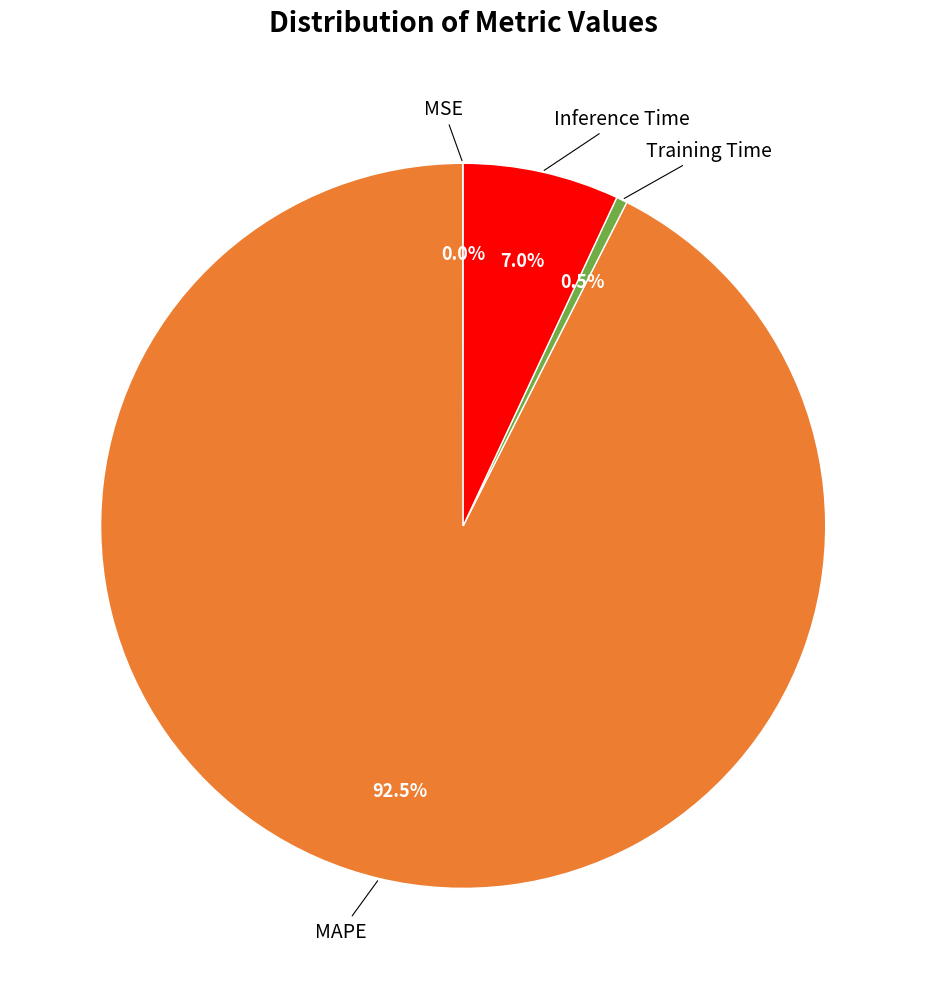

Is there a majority slice in this chart?

Yes